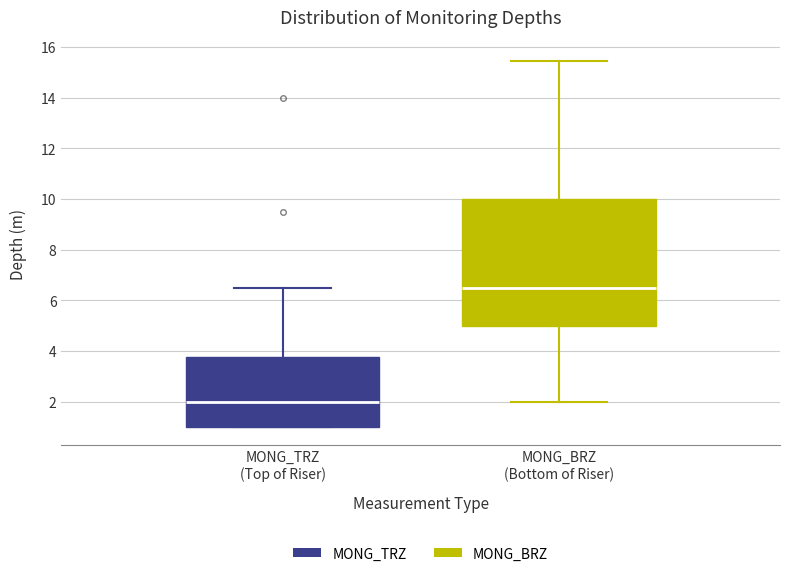

Reading left to right, read every box against the y-axis: the position of its median line, the range the box covers, and the ends of its whiskers. The values are not printed on the chart, so give them approximately, as read against the axis.

MONG_TRZ (Top of Riser): median 2.0, box 1.0 to 3.8, whiskers 1.0 to 6.6
MONG_BRZ (Bottom of Riser): median 6.6, box 5.0 to 10.0, whiskers 2.0 to 15.4